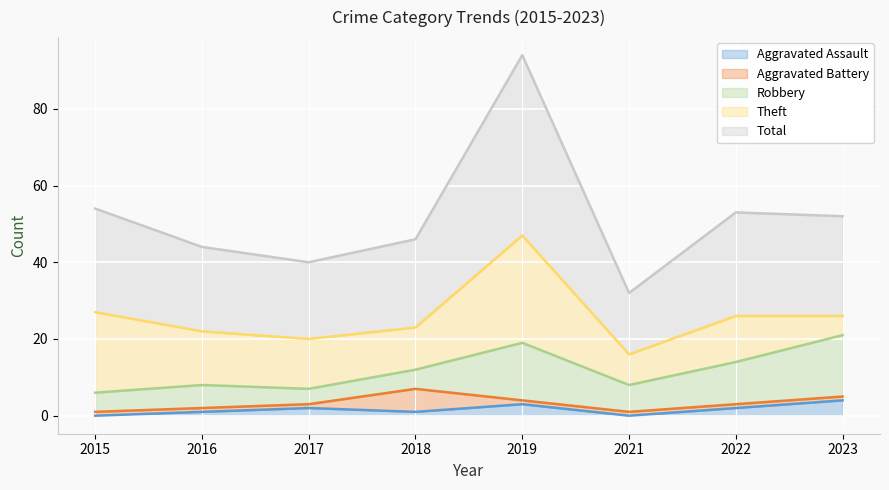

What is the value of the Total point at the 1st from the left?

27